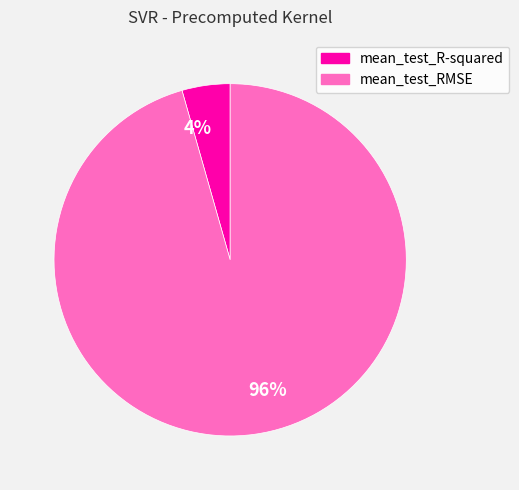

How many slices are in this pie chart?

2